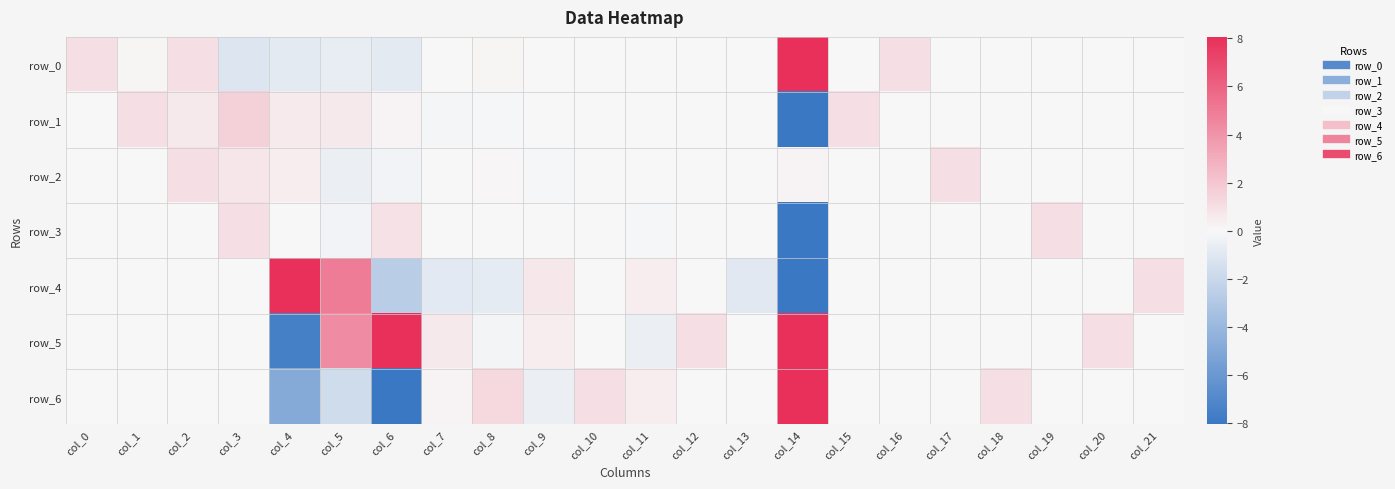

How many categories are shown in the chart?

22